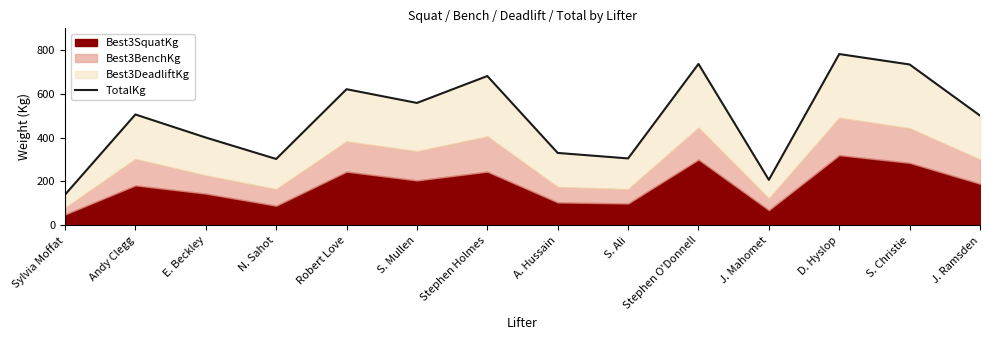

How many lines are shown in the chart?

1